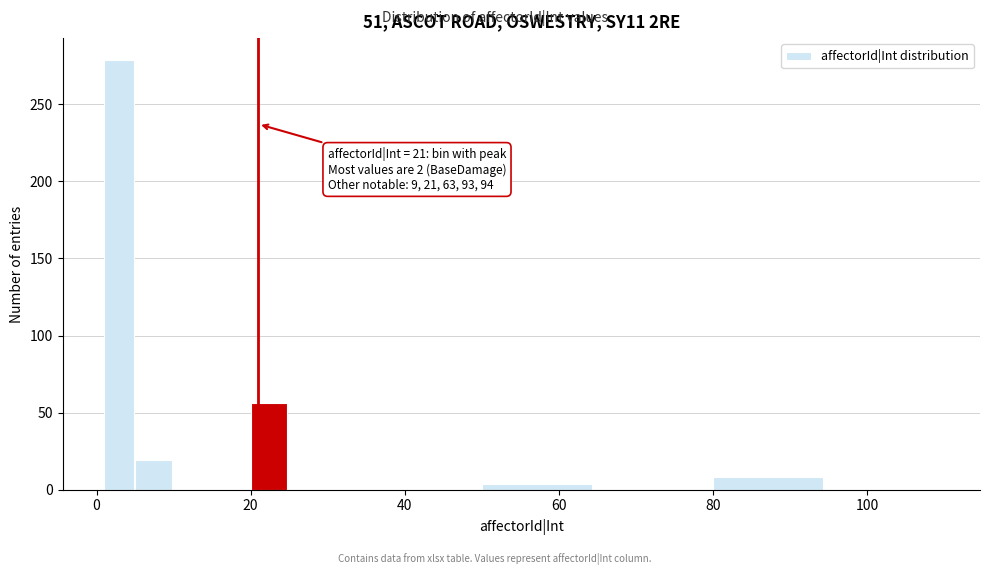

Around what value on the x-axis is the tallest bar? Give the approximate position of its centre, as read against the axis.

2